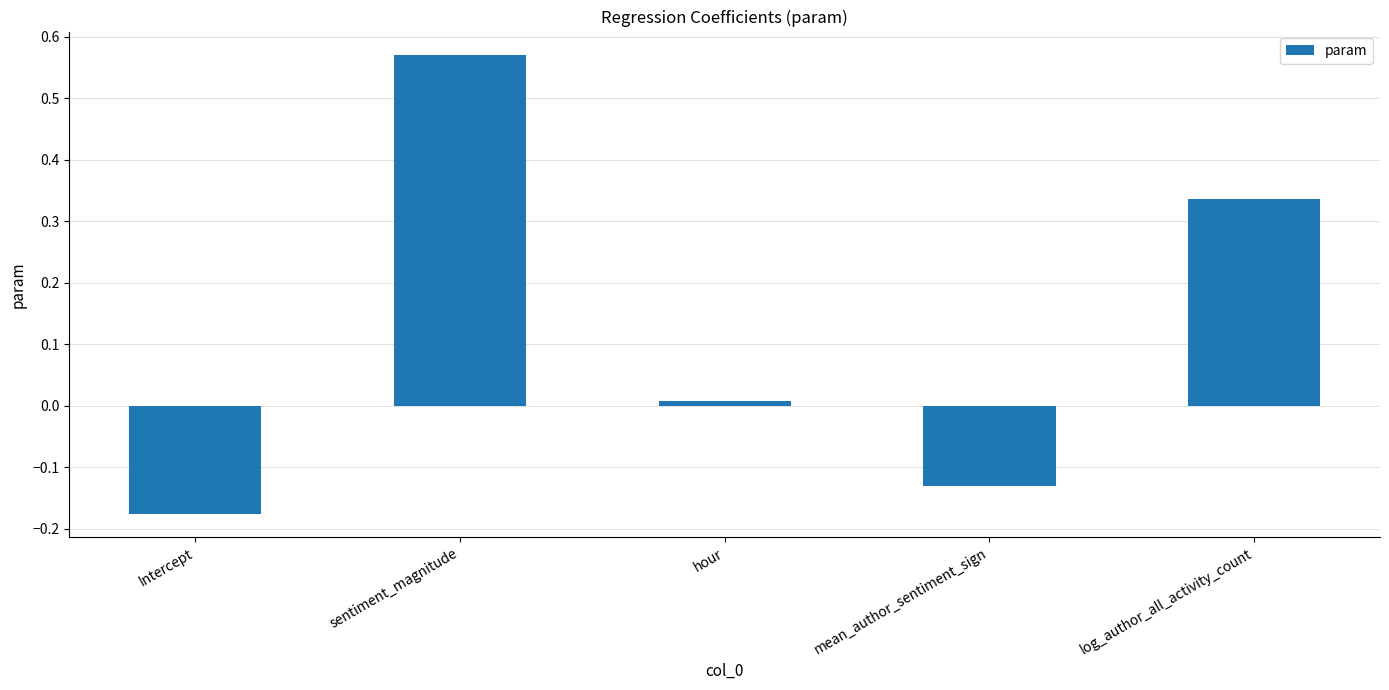

What is the change in value from sentiment_magnitude to mean_author_sentiment_sign?

-0.7